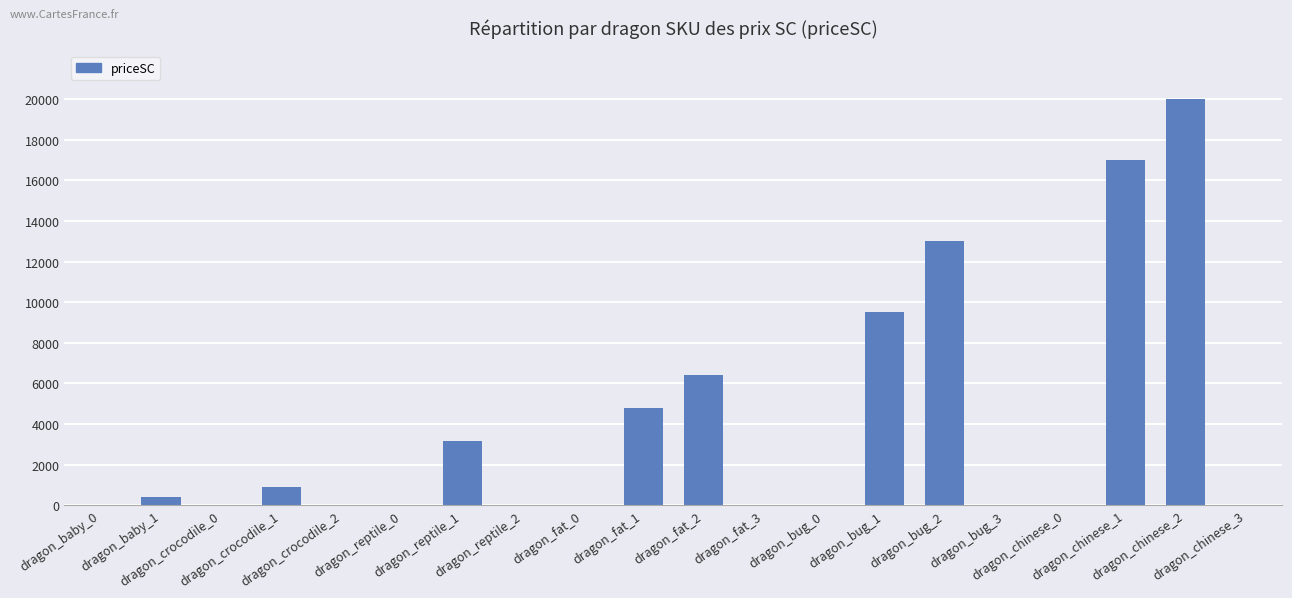

The value at dragon_crocodile_2 is -7807. True or false?

False